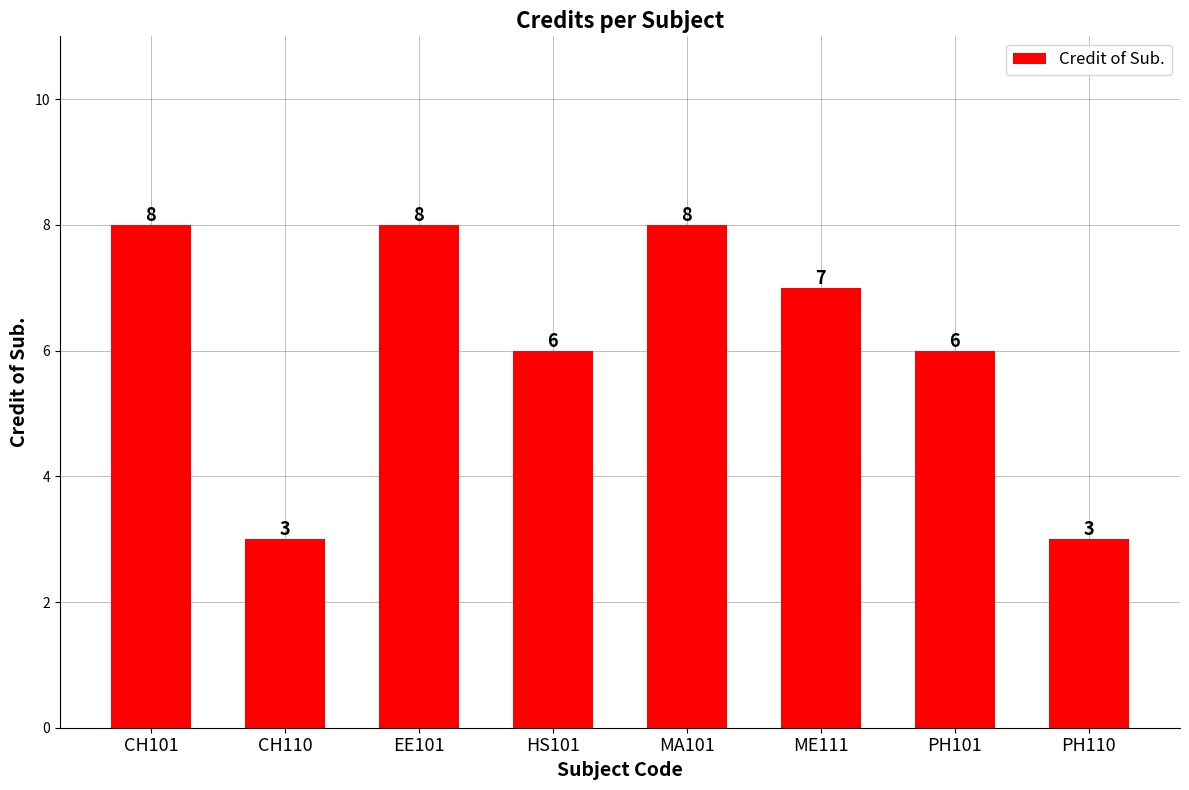

Which has a higher value, CH110 or CH101?

CH101